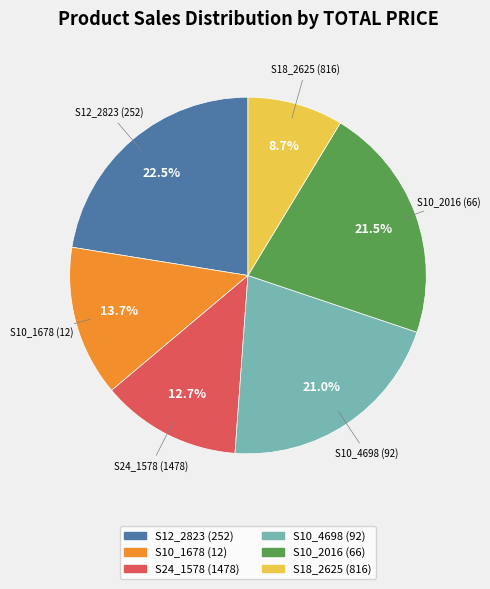

How many segments does this pie chart have?

6